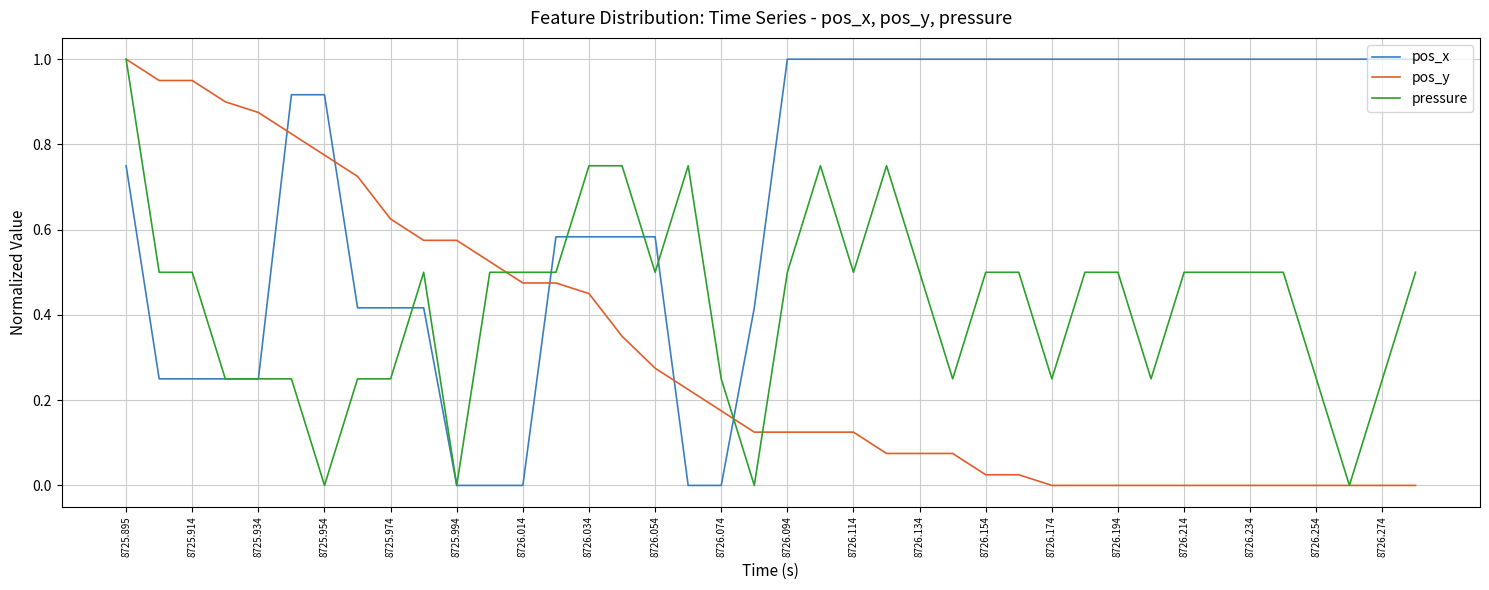

List the series in order of their overall mean, lowest first.

pos_y, pressure, pos_x